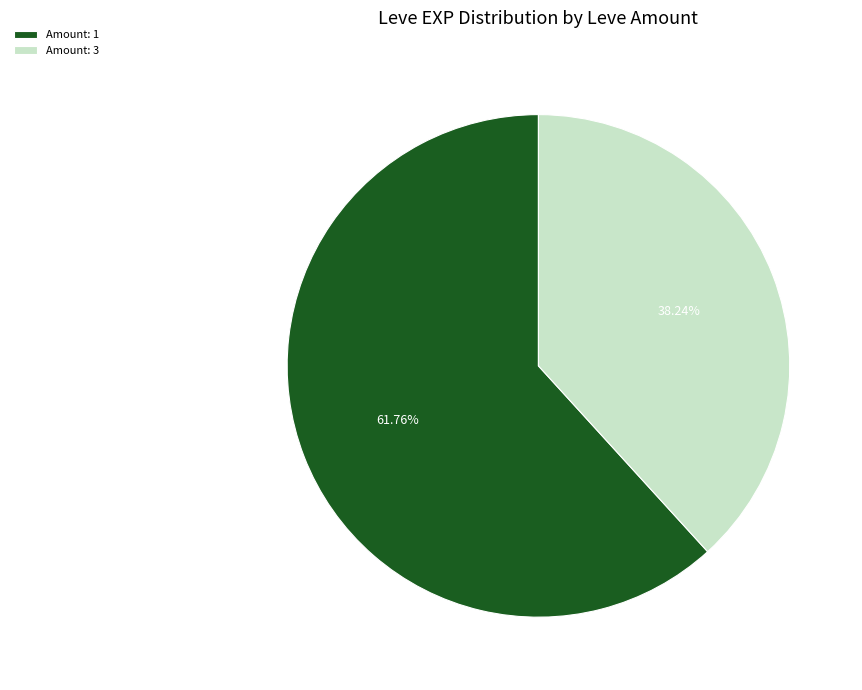

Which slice is the smallest?

Amount: 3